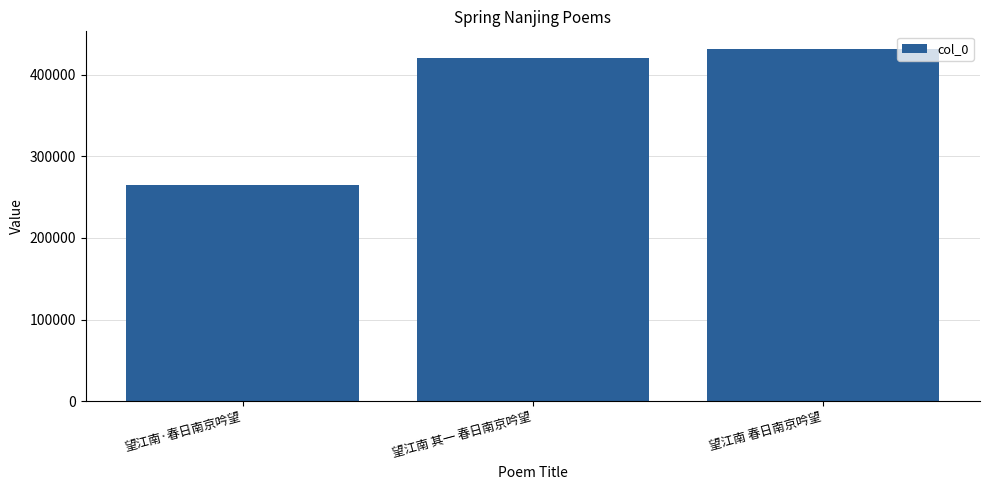

Are the bars grouped side by side (vs. stacked)?

No